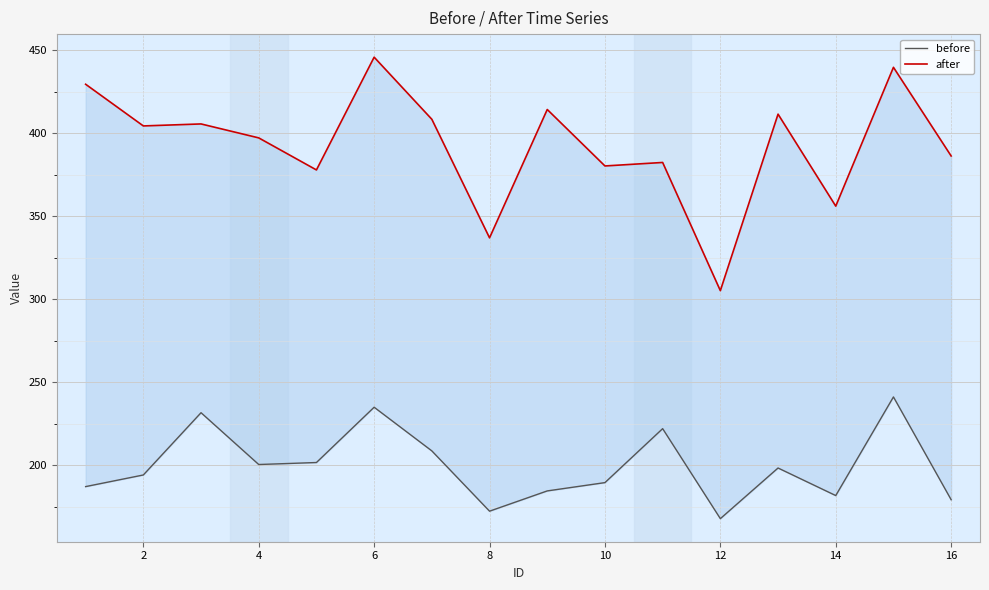

Count the number of categories in the chart.

16